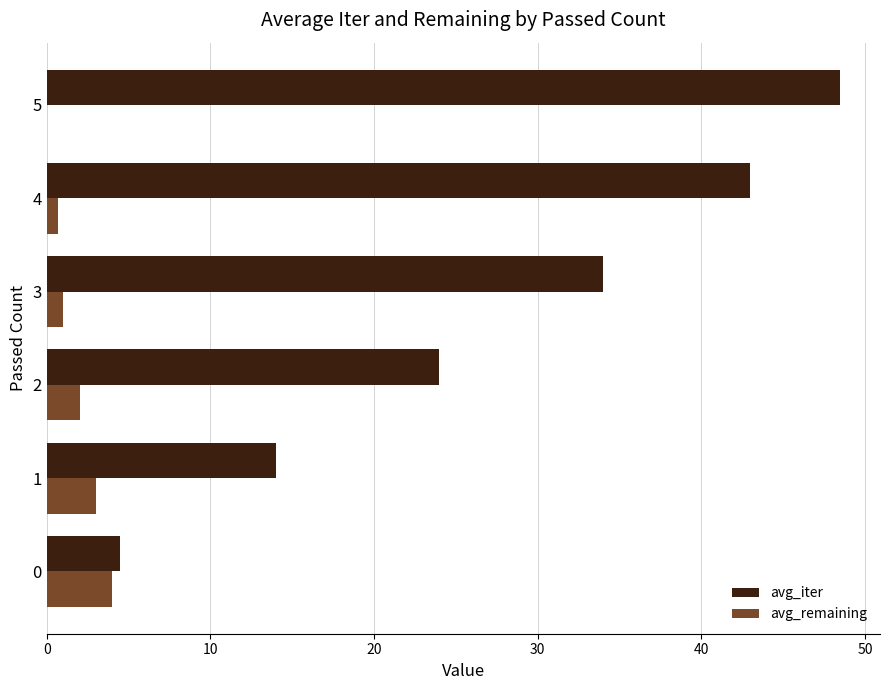

Is it true that avg_iter equals 7.3 at 0?

False